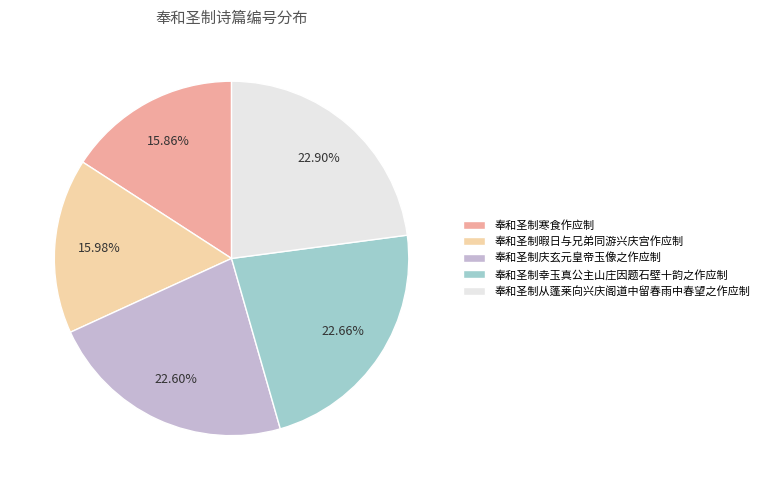

Is there any slice that represents more than half of the pie?

No